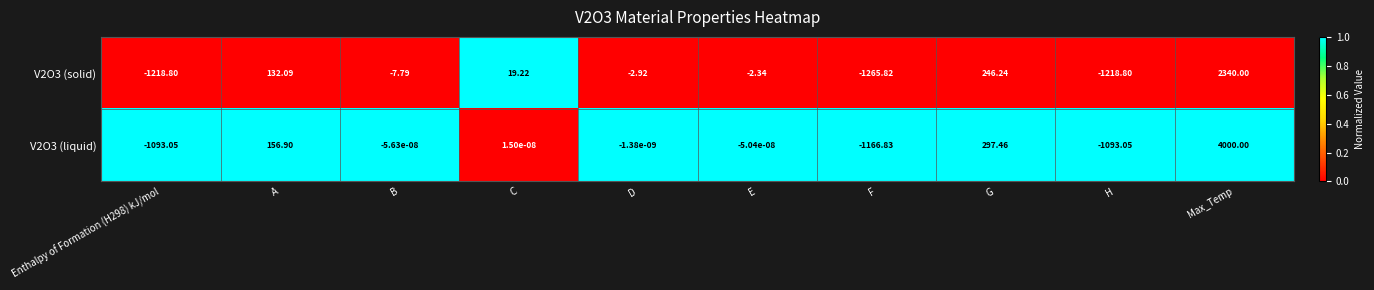

Is the value of V2O3 (liquid) at C greater than the value of V2O3 (solid) at H?

Yes